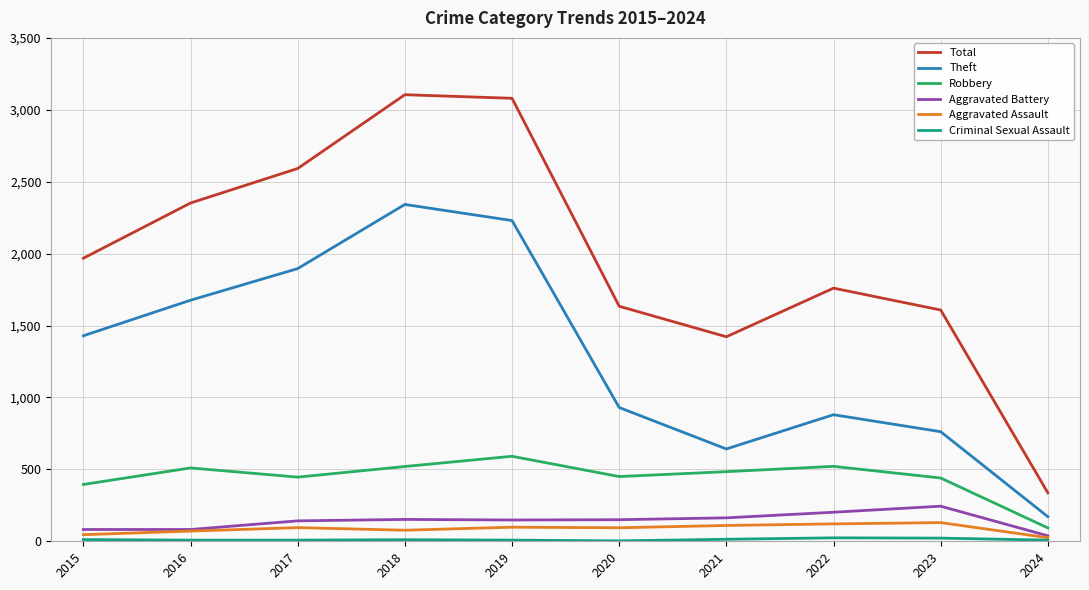

What is the greatest value displayed?

3105